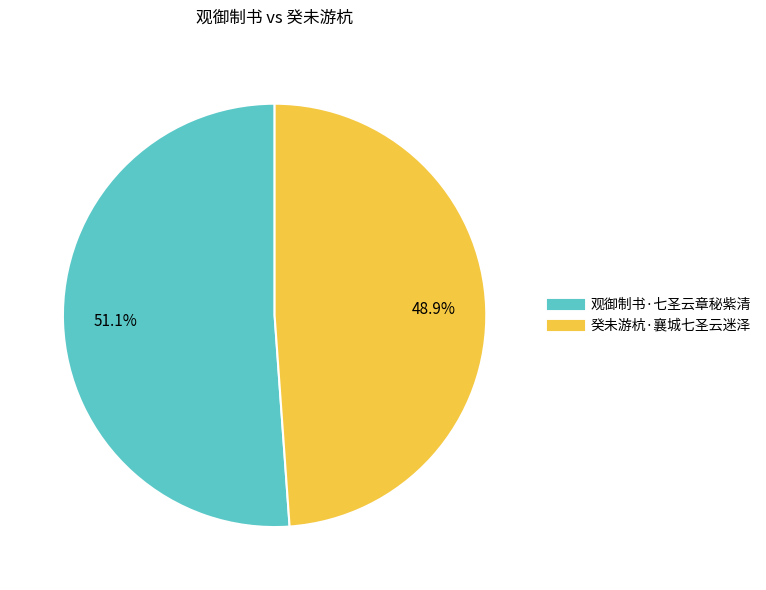

To the nearest percent, what portion does 癸未游杭·襄城七圣云迷泽 represent?

49%